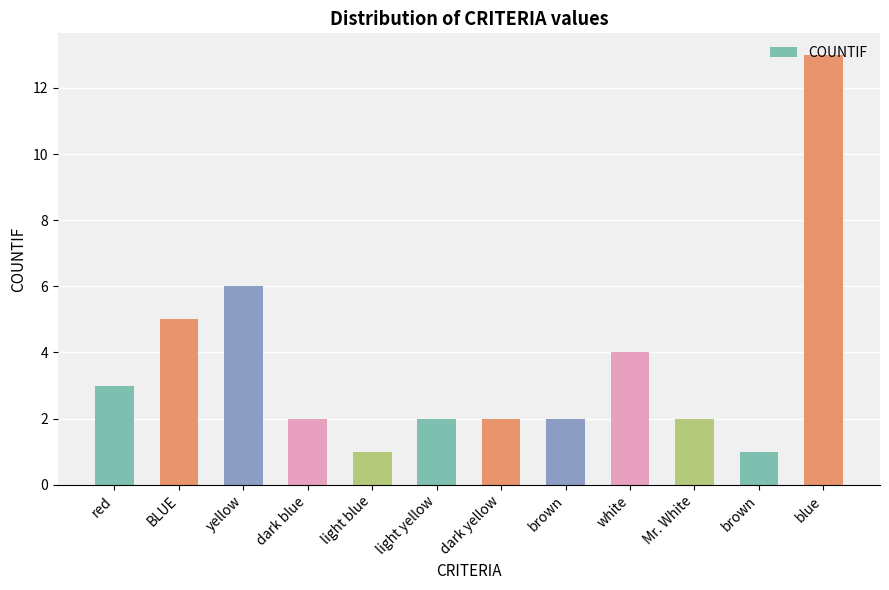

Is it true that the value at white is 1?

False